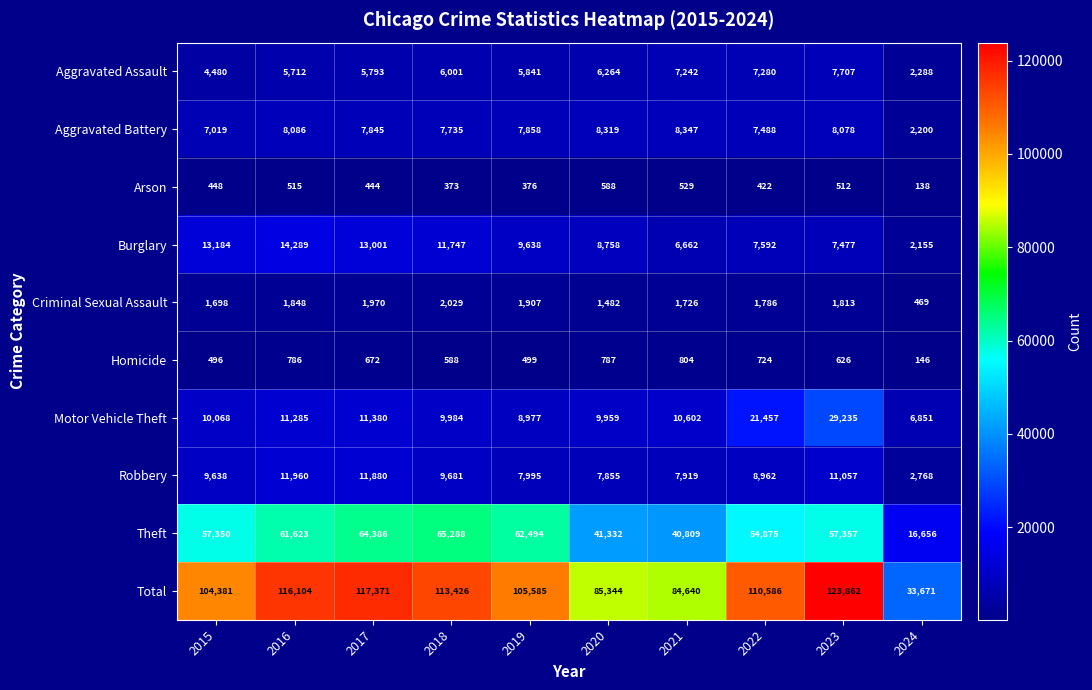

What is the difference between the highest and lowest values at 2022?

110164